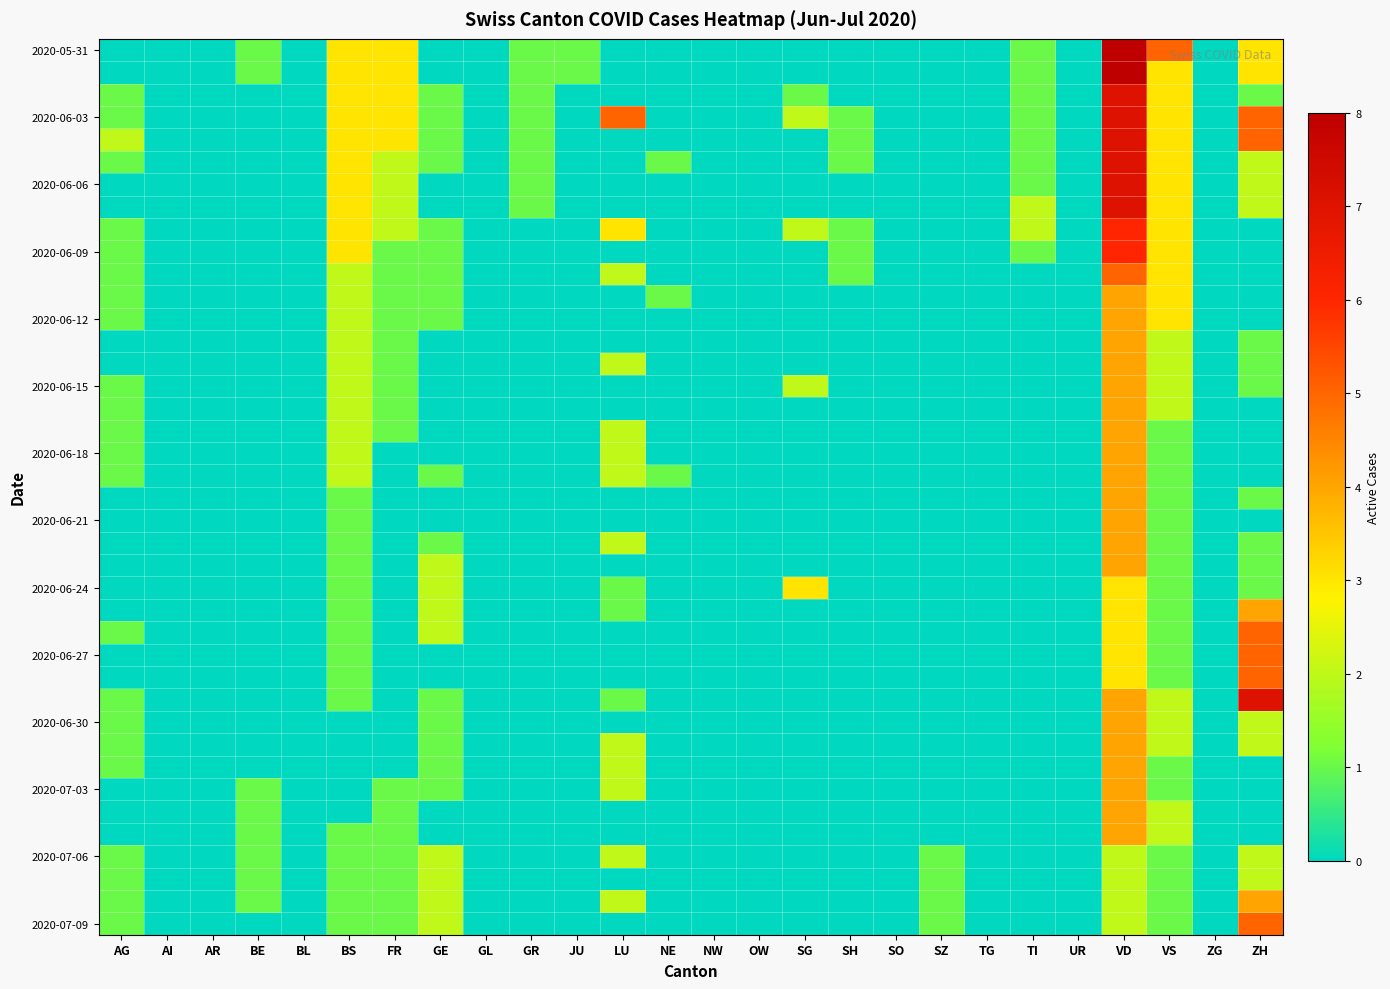

Between NE and OW, which is larger?

NE